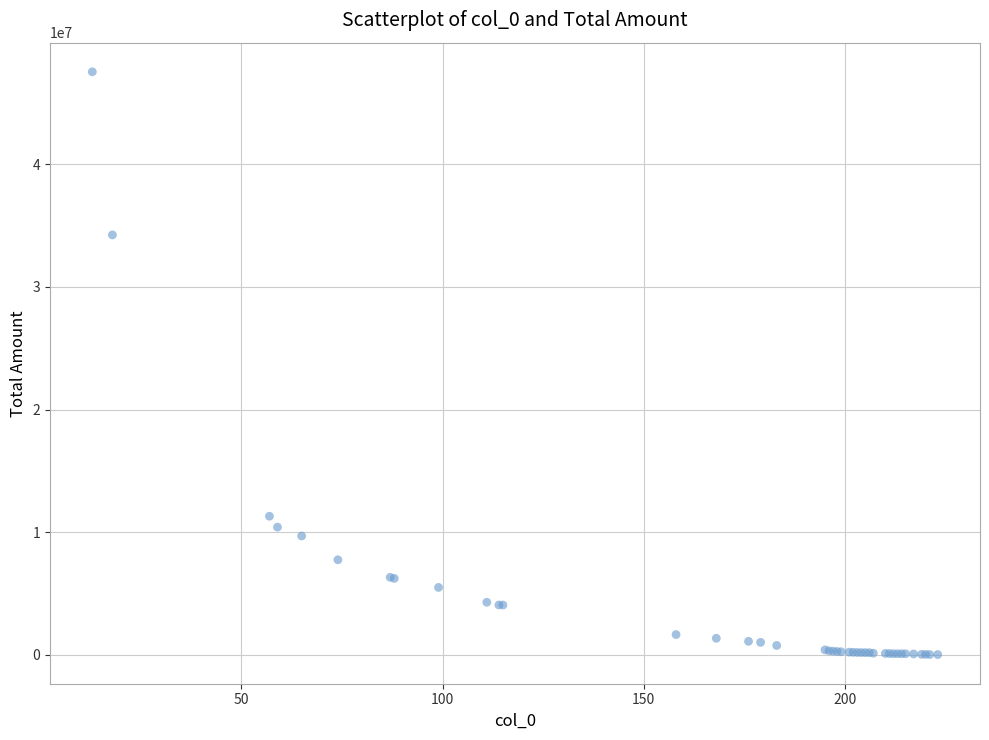

What Y value in the scatter plot is closest to 23780029?

34247563.5